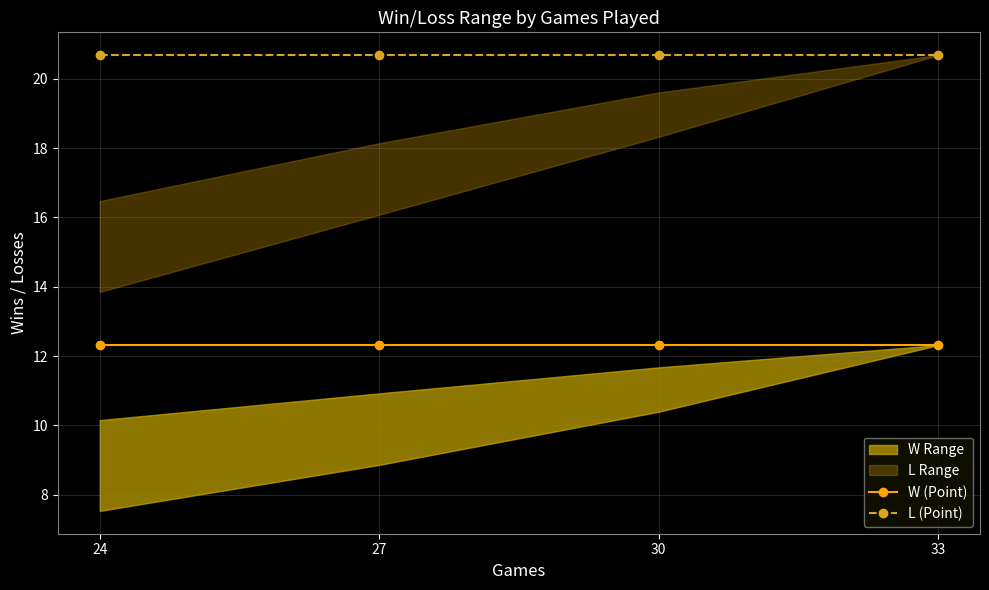

At 27, list the series in order from smallest to largest.

W (Point), L (Point)